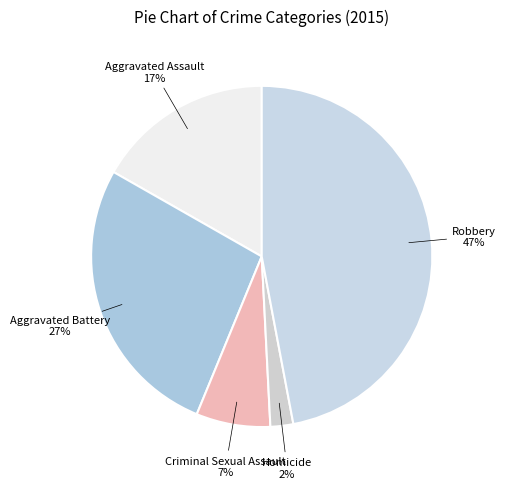

Count the number of slices in the pie.

5